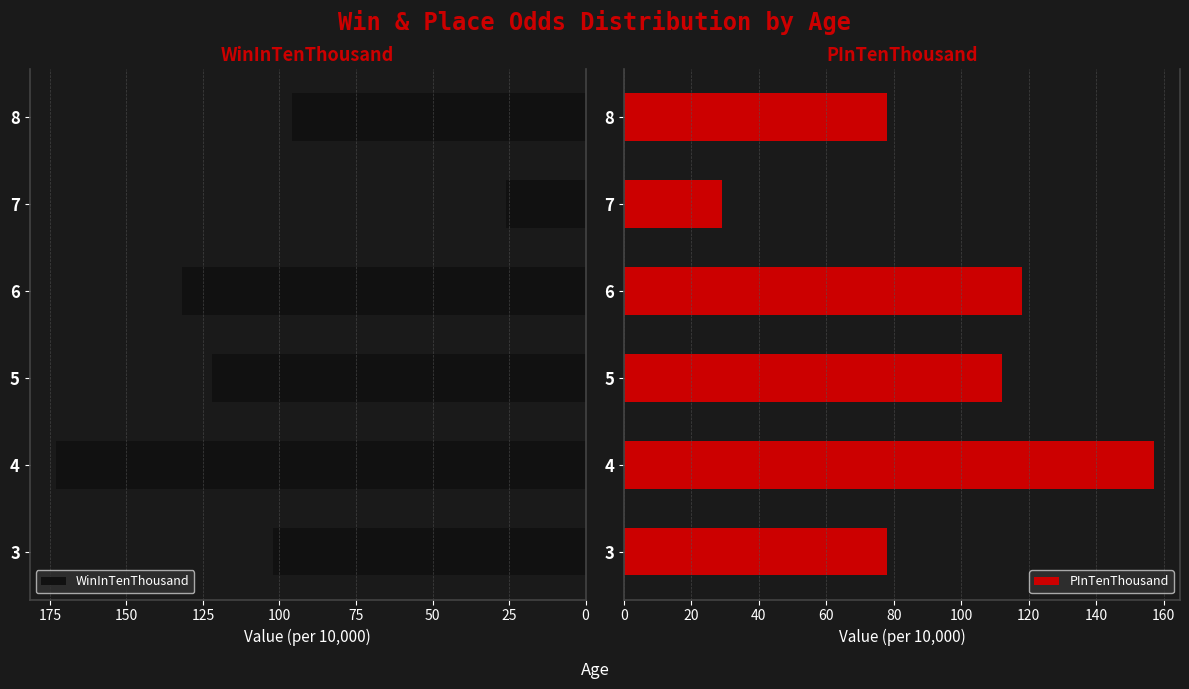

List the labels in order of WinInTenThousand value, smallest first.

7, 8, 3, 5, 6, 4